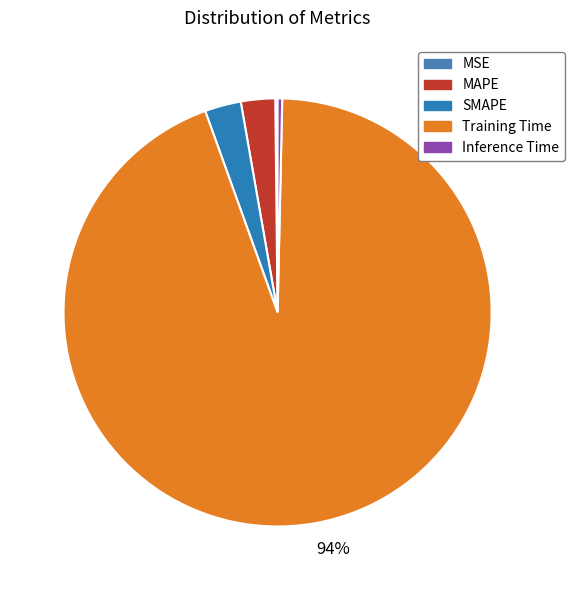

What is the change in value from MSE to Training Time?

+4.0